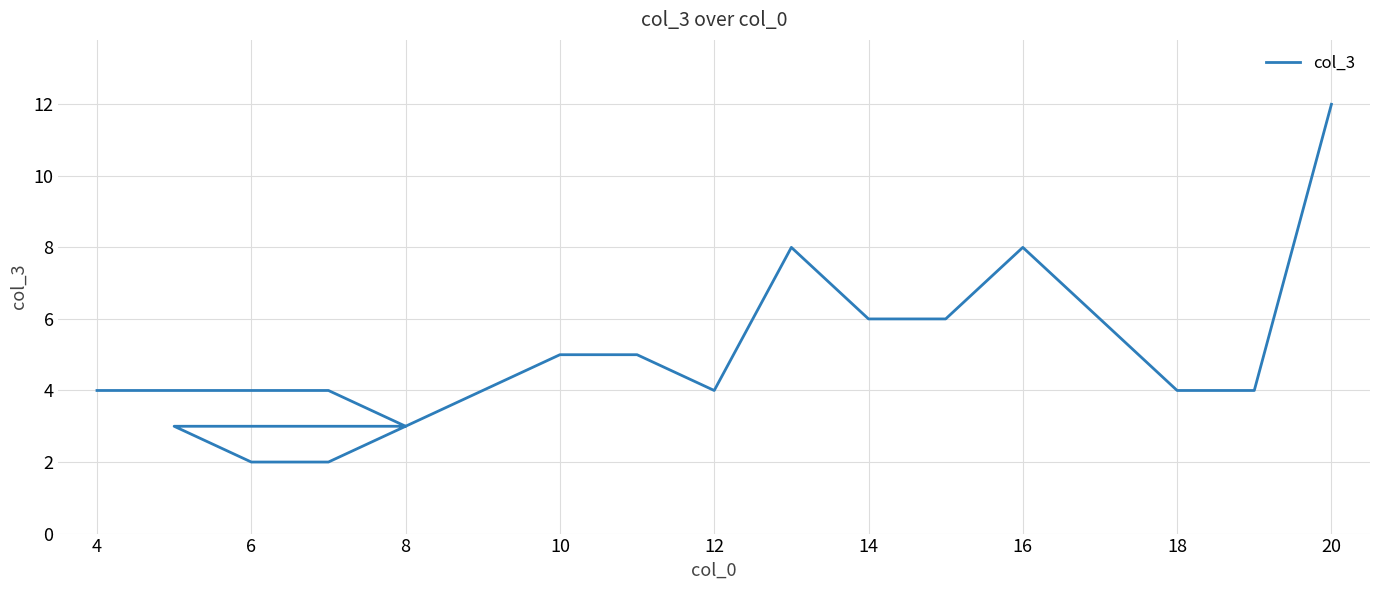

Is this an area chart (filled region under the line)?

No